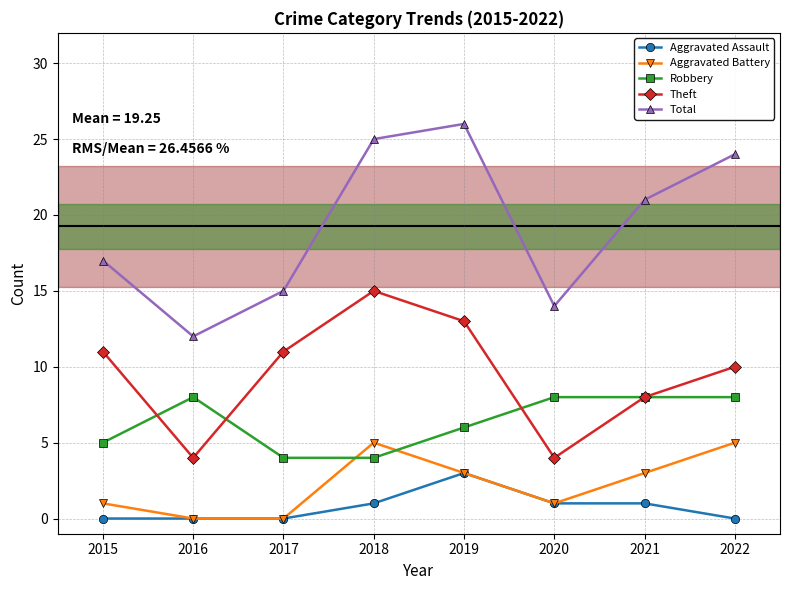

What are all the series names shown in the legend?

Aggravated Assault, Aggravated Battery, Robbery, Theft, Total